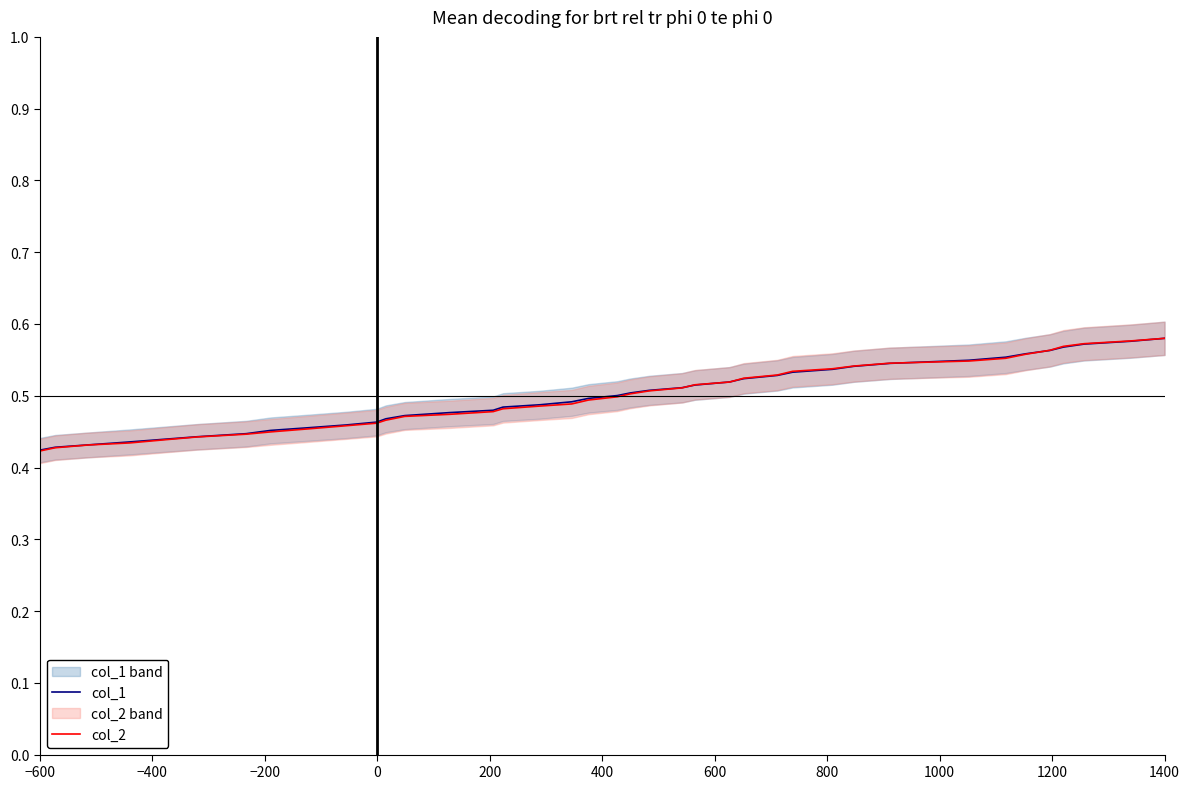

What is the difference between the maximum and minimum values in the col_2 series?

0.2